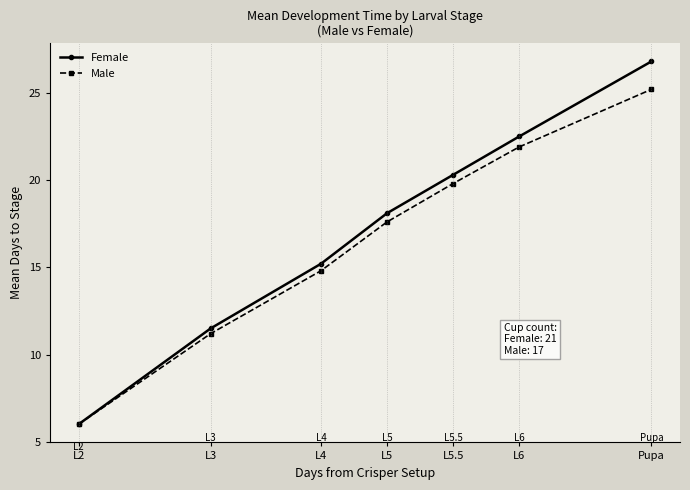

Which series has the largest range (max minus min)?

Female